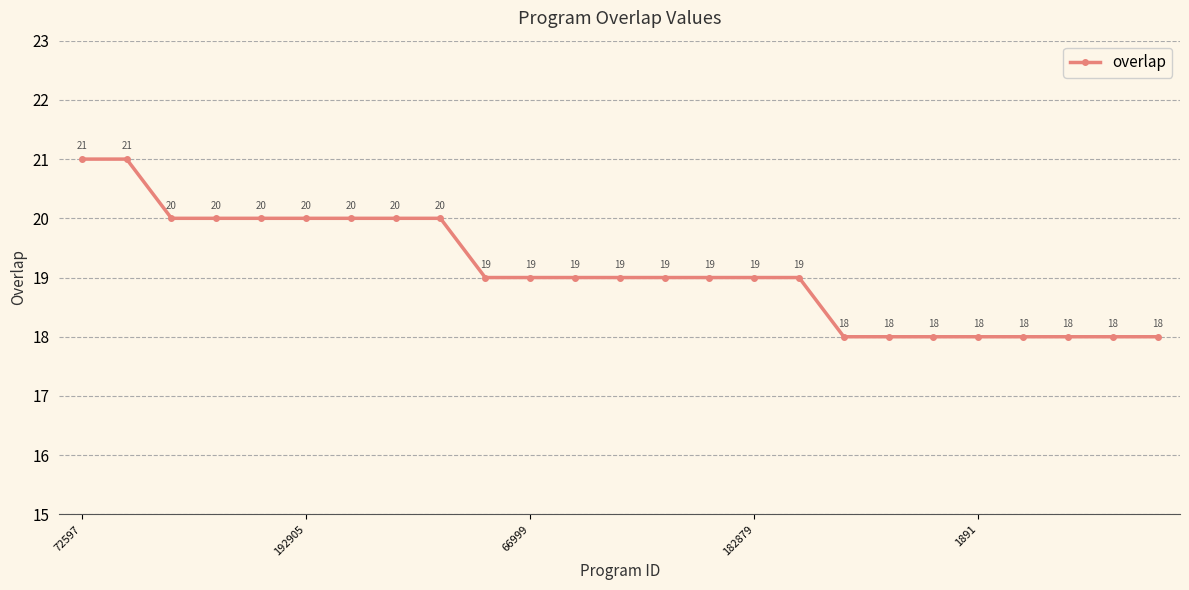

How many values are between 18 and 20?

23